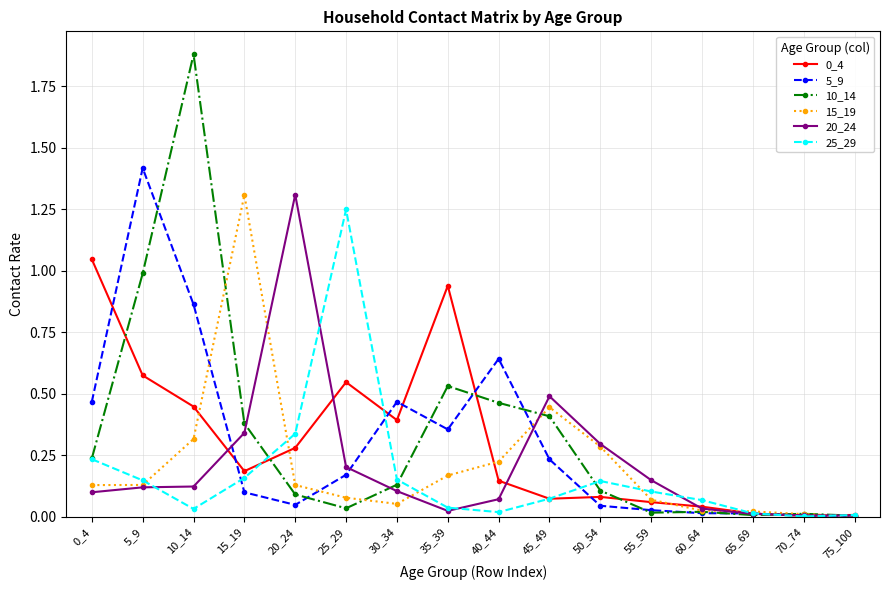

Where do 25_29 and 5_9 first cross each other?

10_14 and 15_19